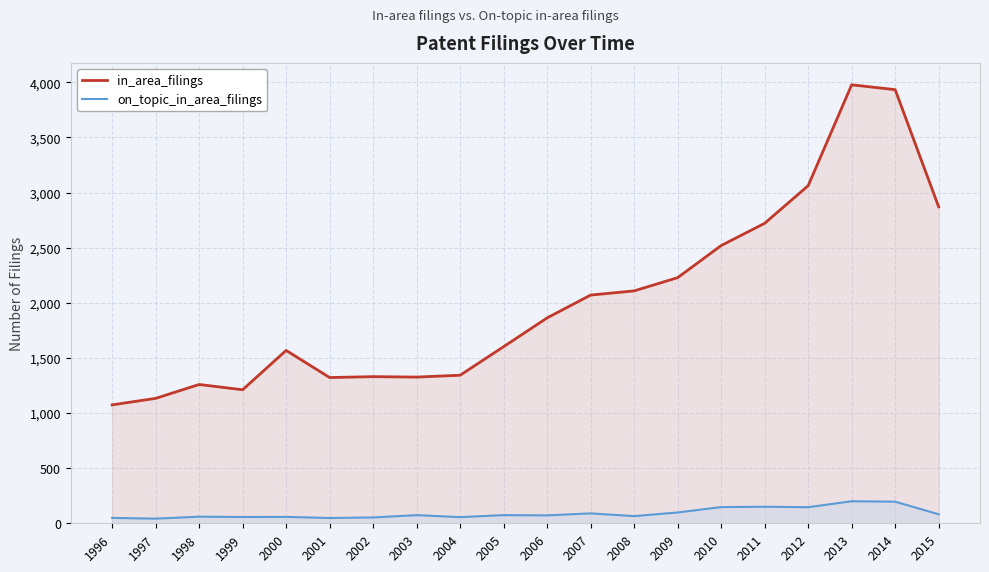

At which label does on_topic_in_area_filings reach its minimum?

1997